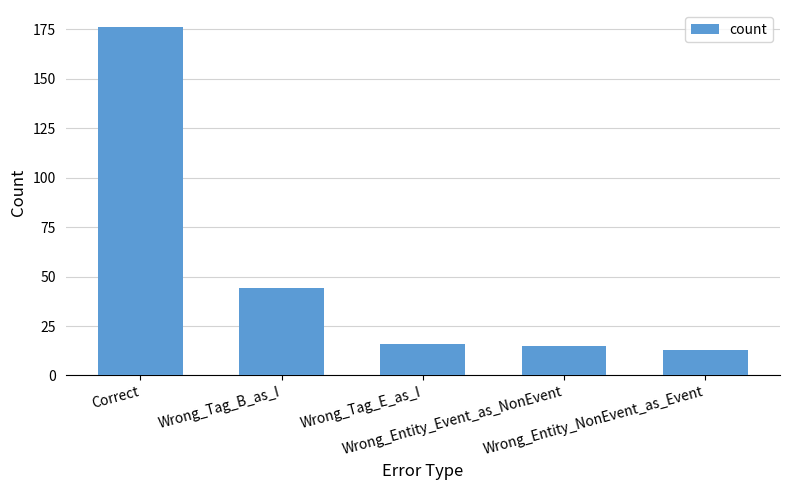

What is the sum of all values?

264